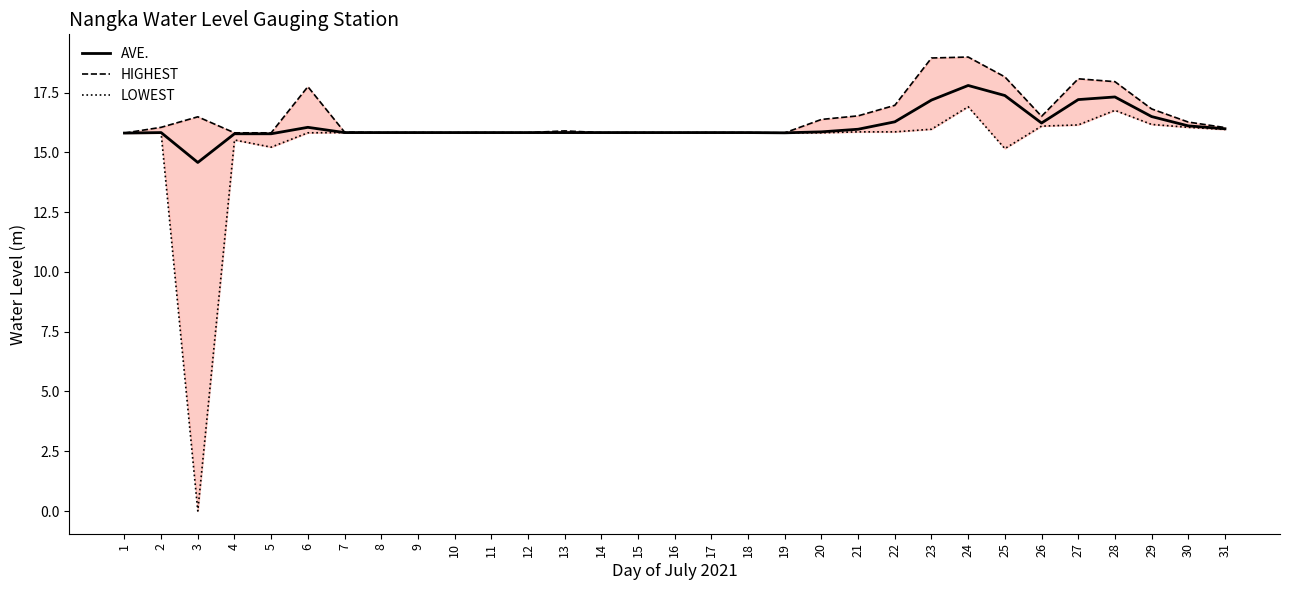

List the series in order of their peak value, highest first.

HIGHEST, AVE., LOWEST